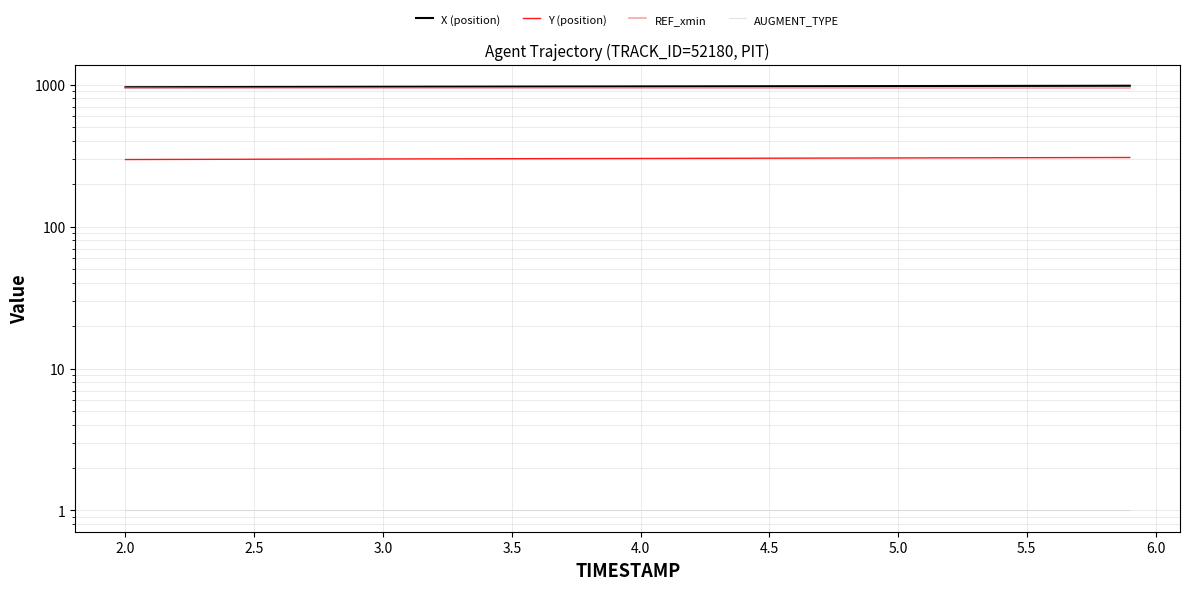

Reading left to right, what are all the values shown in this chart?

X (position): 958.1	958.8	959.5	960.1	960.8	961.5	962.1	962.8	963.4	964.0	964.7	965.3	965.9	966.5	967.0	967.6	968.2	968.8	969.3	969.9	970.5	971.0	971.6	972.2	972.8	973.3	973.9	974.5	975.1	975.7	976.3	976.9	977.4	978.0	978.6	979.1	979.7	980.2	980.7	981.3
Y (position): 296.5	296.8	297.1	297.4	297.6	297.9	298.2	298.5	298.8	299.0	299.3	299.5	299.8	300.0	300.3	300.5	300.8	301.0	301.3	301.5	301.7	302.0	302.2	302.5	302.7	303.0	303.2	303.5	303.7	304.0	304.3	304.5	304.8	305.0	305.3	305.5	305.7	306.0	306.2	306.4
REF_xmin: 945.4	945.4	945.4	945.4	945.4	945.4	945.4	945.4	945.4	945.4	945.4	945.4	945.4	945.4	945.4	945.4	945.4	945.4	945.4	945.4	945.4	945.4	945.4	945.4	945.4	945.4	945.4	945.4	945.4	945.4	945.4	945.4	945.4	945.4	945.4	945.4	945.4	945.4	945.4	945.4
AUGMENT_TYPE: 1.0	1.0	1.0	1.0	1.0	1.0	1.0	1.0	1.0	1.0	1.0	1.0	1.0	1.0	1.0	1.0	1.0	1.0	1.0	1.0	1.0	1.0	1.0	1.0	1.0	1.0	1.0	1.0	1.0	1.0	1.0	1.0	1.0	1.0	1.0	1.0	1.0	1.0	1.0	1.0